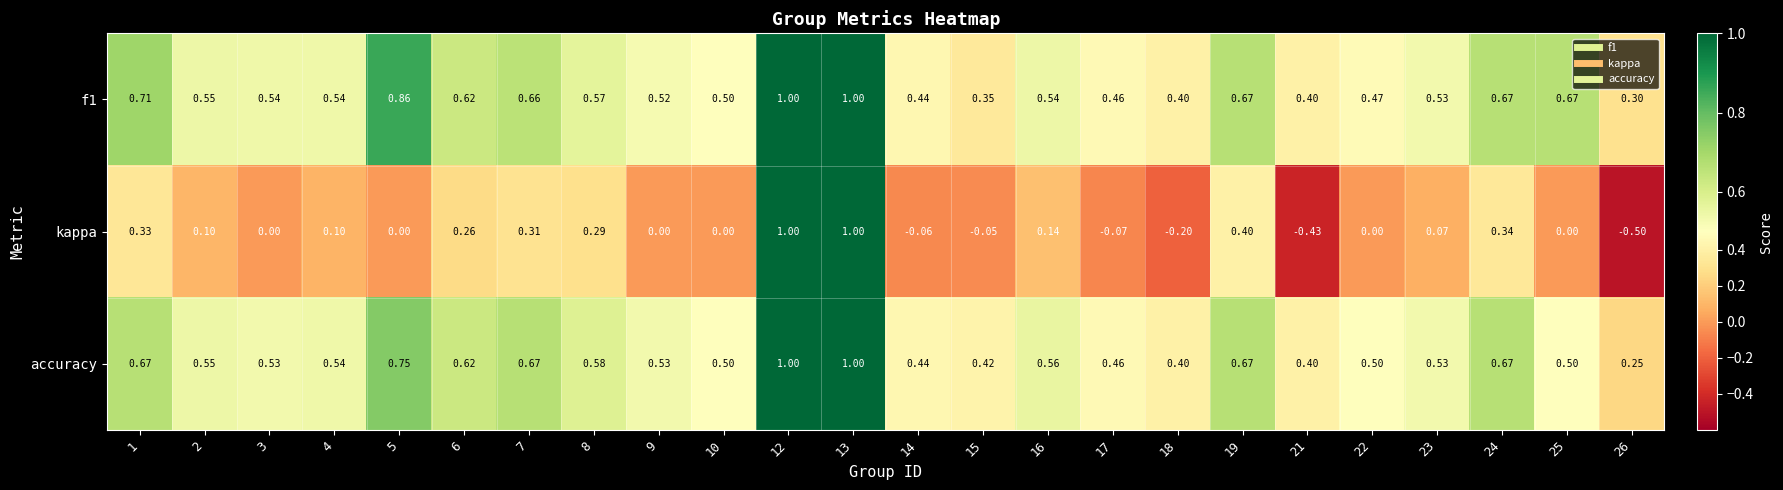

Which label corresponds to the smallest value in the chart?

26